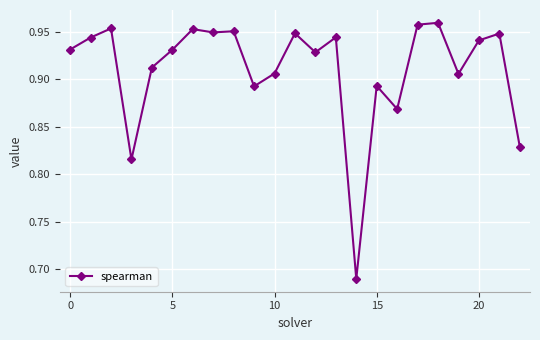

Count the values in the range 0 to 1.

23